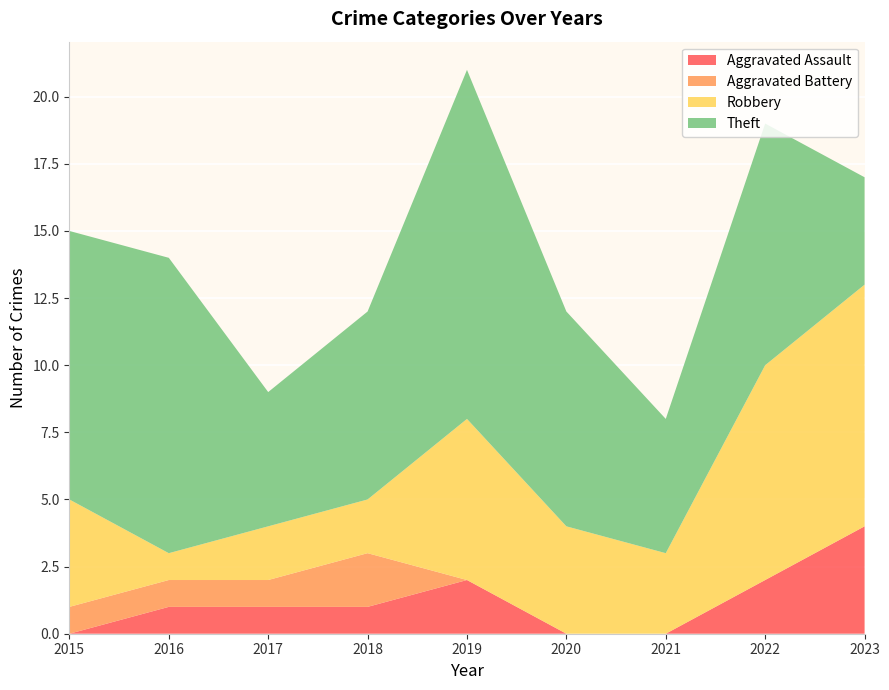

Reading right to left, list all the values displayed in this chart.

Aggravated Assault: 4	2	0	0	2	1	1	1	0
Aggravated Battery: 0	0	0	0	0	2	1	1	1
Robbery: 9	8	3	4	6	2	2	1	4
Theft: 4	9	5	8	13	7	5	11	10